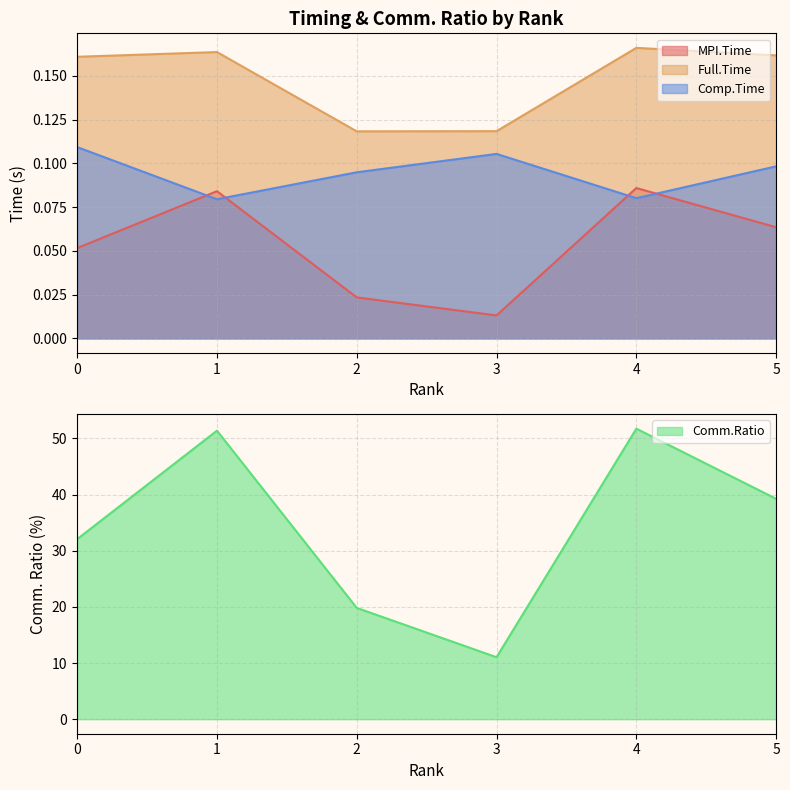

Is the value of MPI.Time at 5 greater than the value of Comm.Ratio at 3?

No